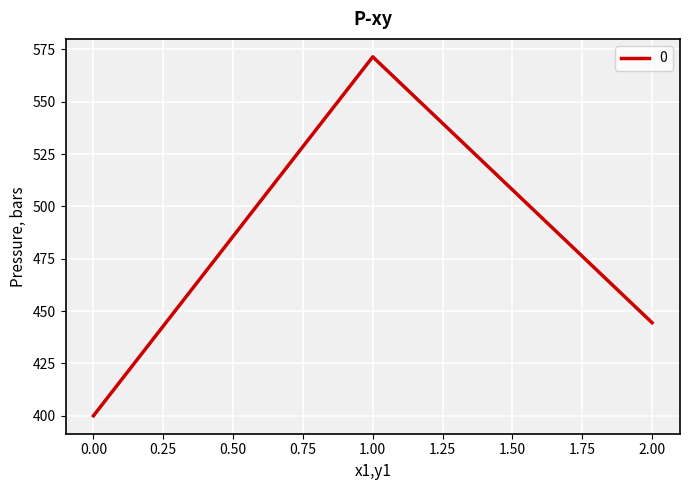

How many lines are shown in the chart?

1